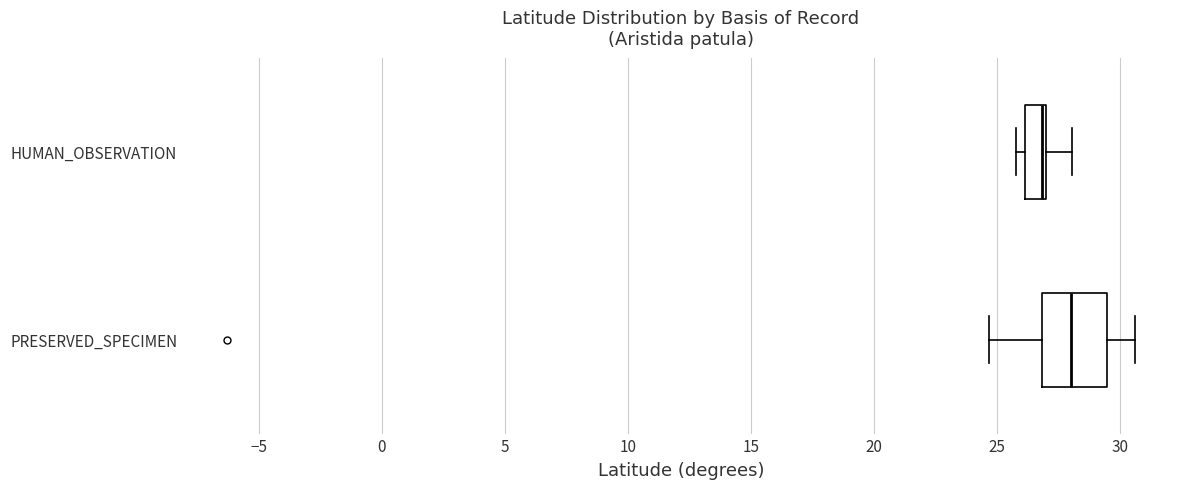

Which box is the widest, from its left edge to its right edge?

PRESERVED_SPECIMEN